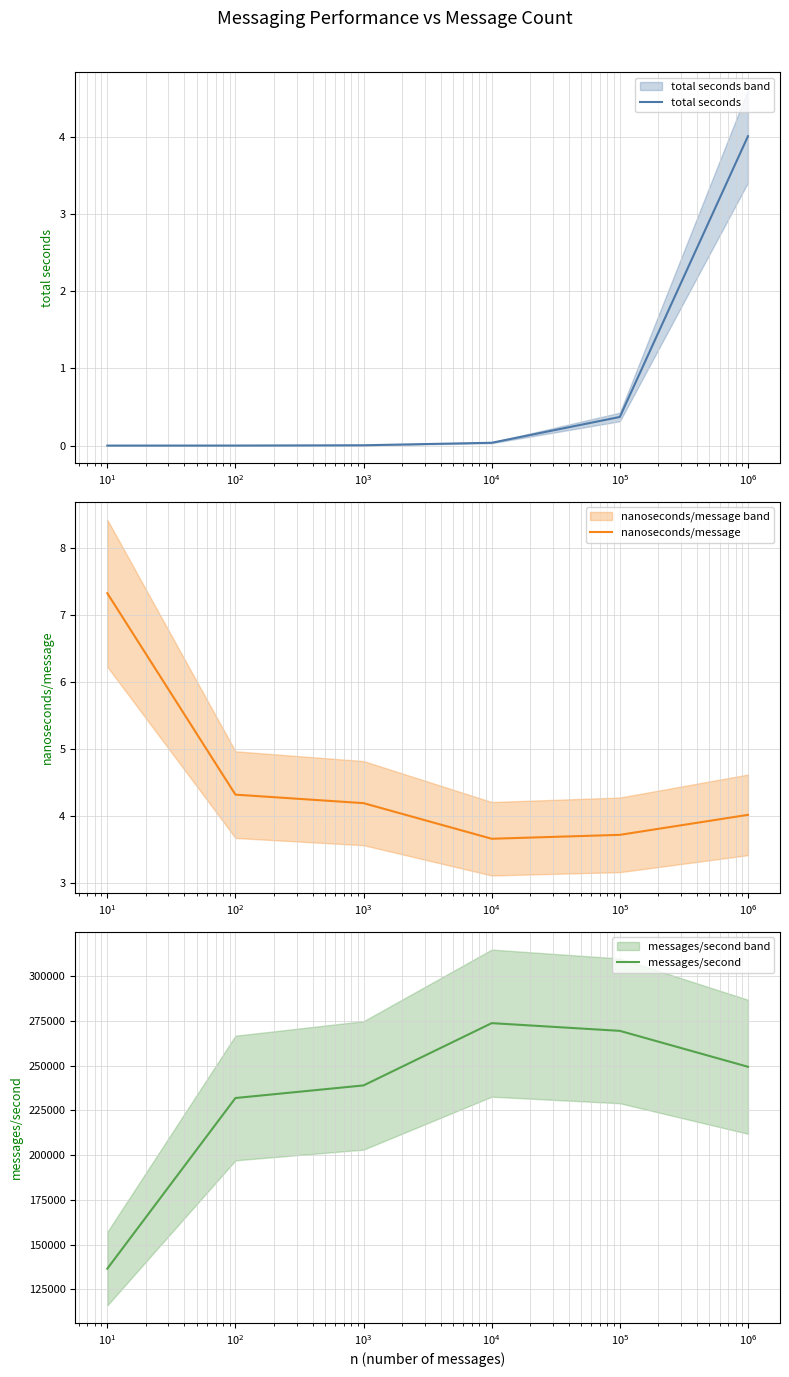

What is the lowest value of the nanoseconds/message series?

3.7